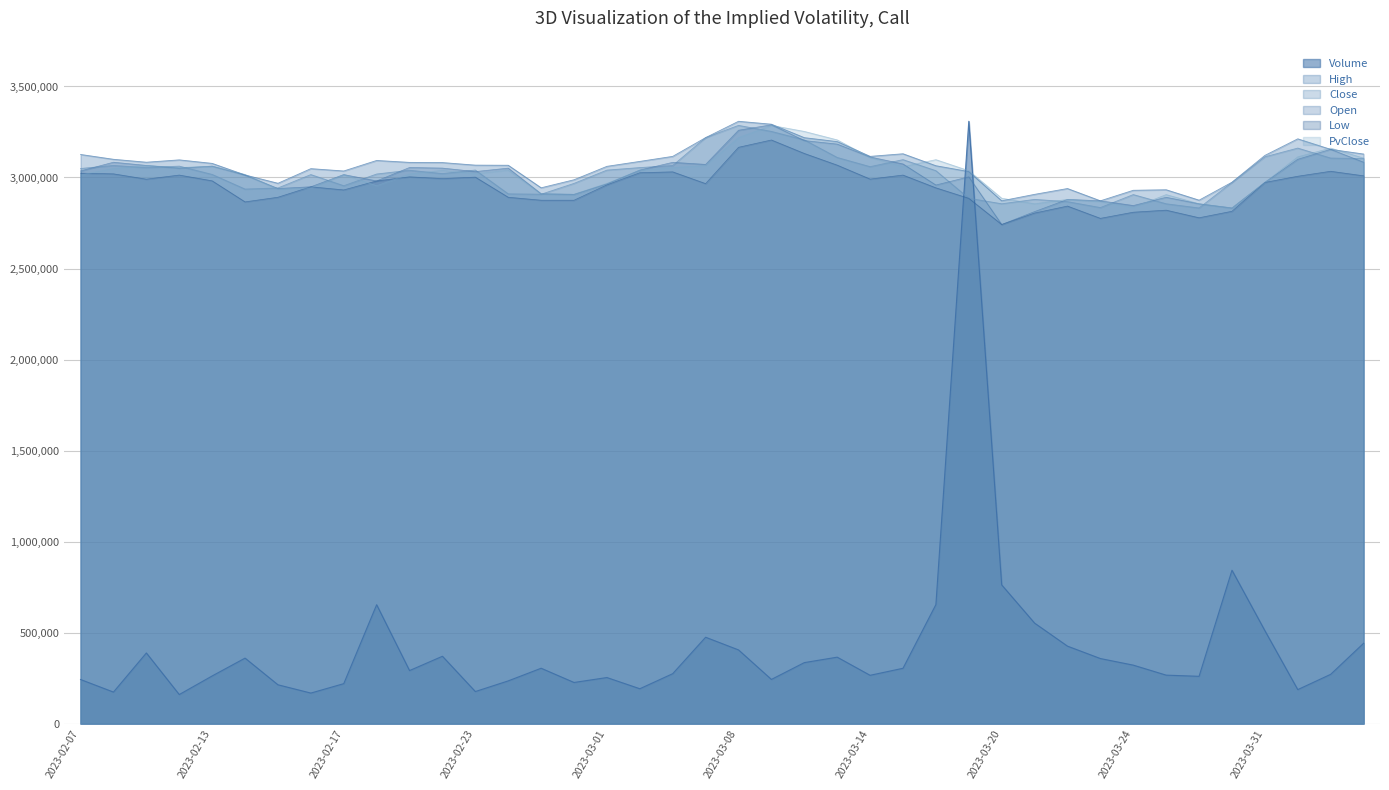

What are all the series names shown in the legend?

Volume, High, Close, Open, Low, PvClose